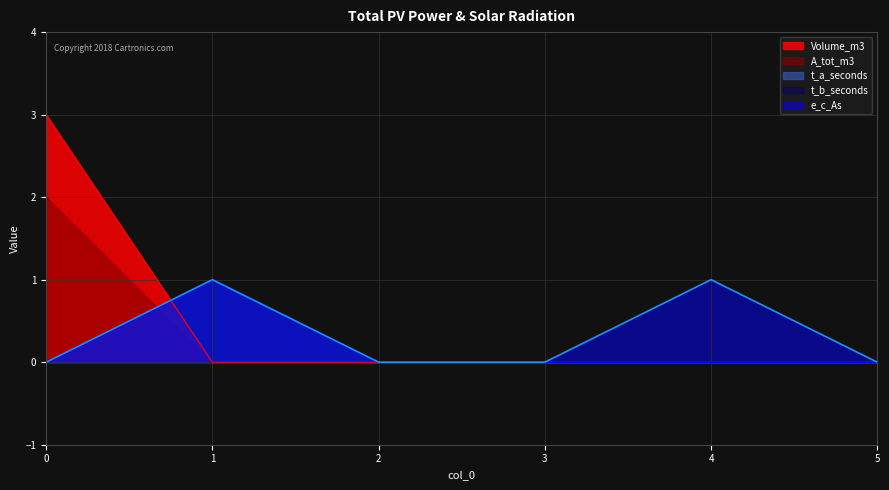

True or false: t_a_seconds and e_c_As cross at least once.

False